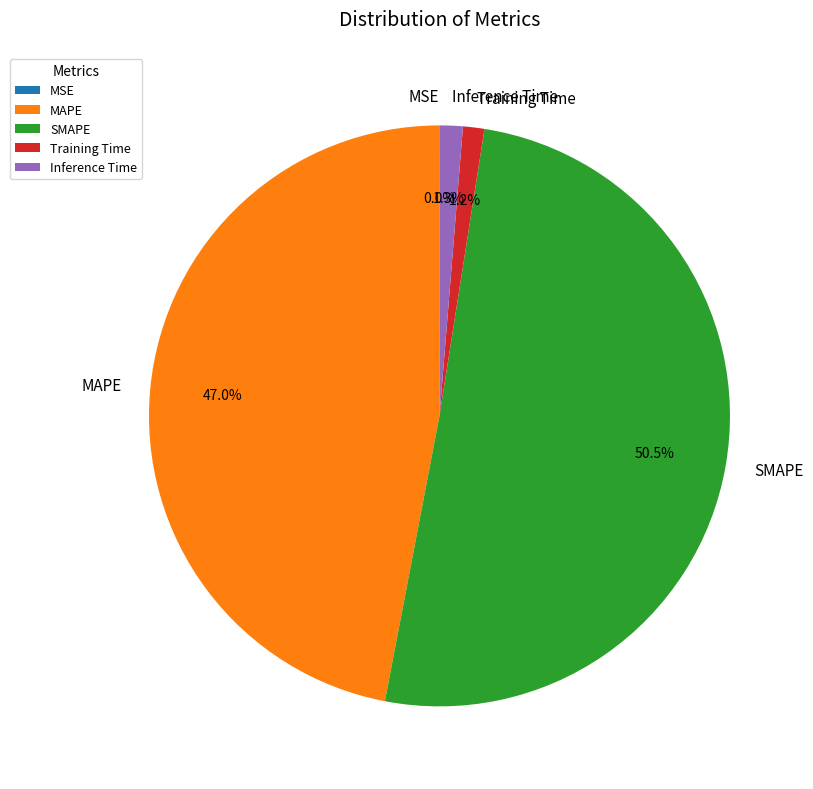

To the nearest percent, what percentage of the pie is MAPE?

47%